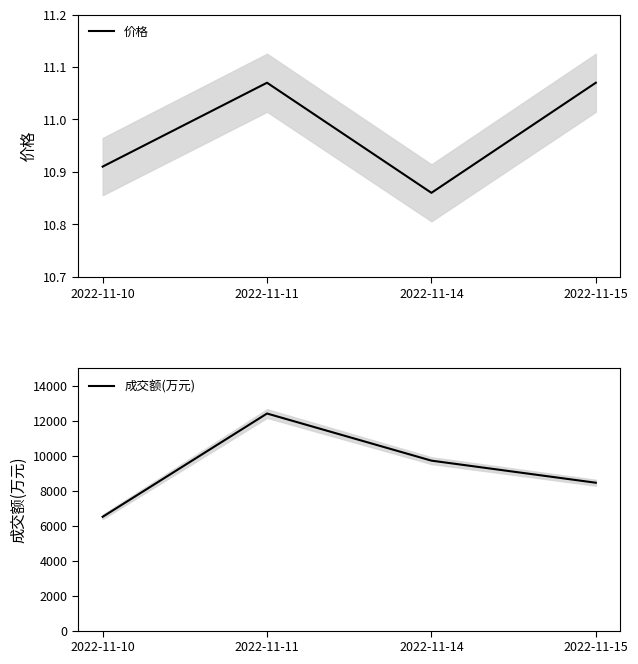

What is the difference between the highest and lowest values at 2022-11-10?

6499.1